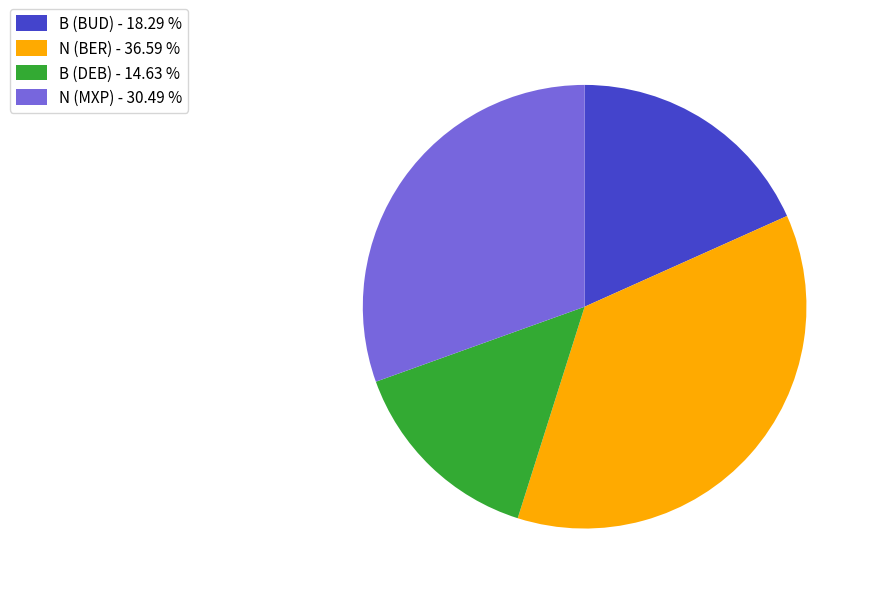

How many segments does this pie chart have?

4